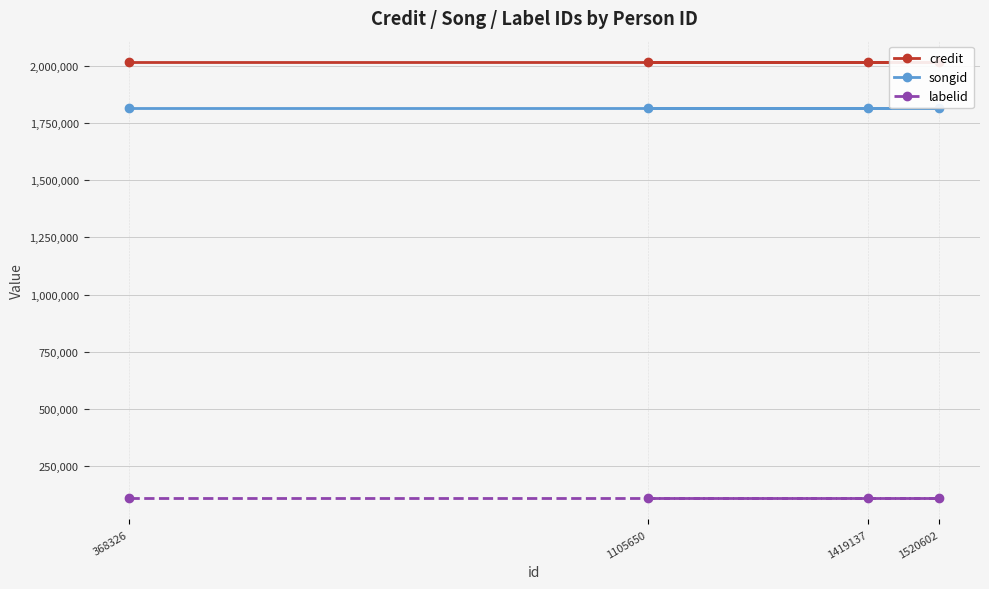

What is the value of the songid point at the 4th from the left?

1817437